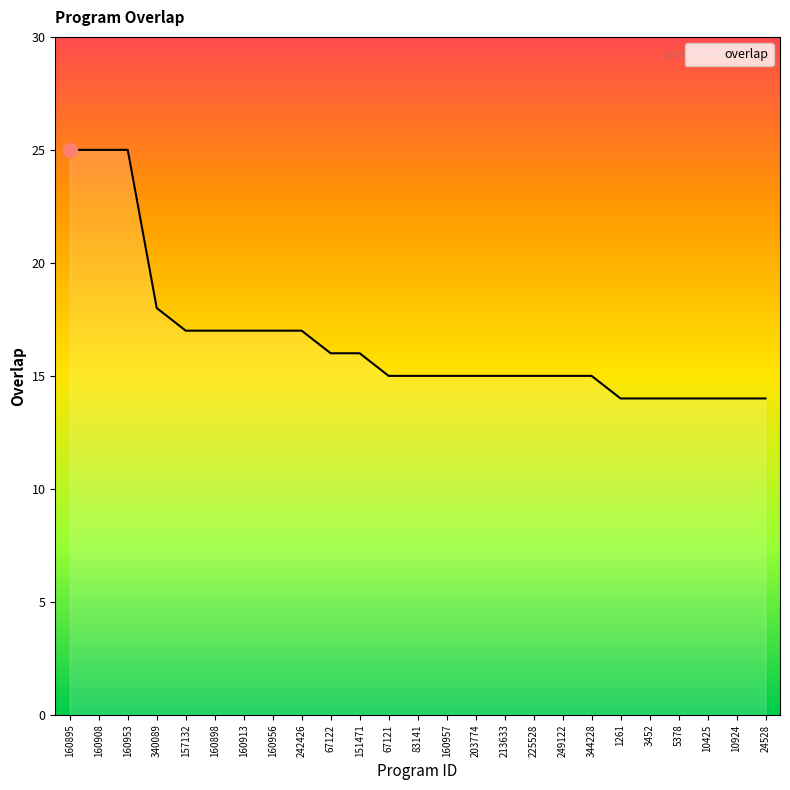

What position from the right is 249122?

8